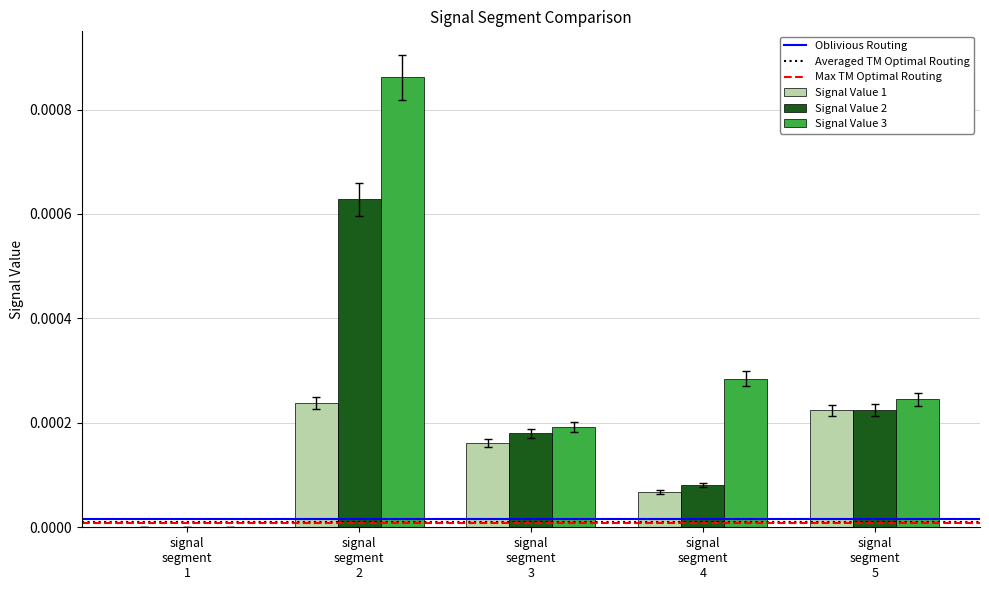

Which series has the largest total across all categories?

Signal Value 3